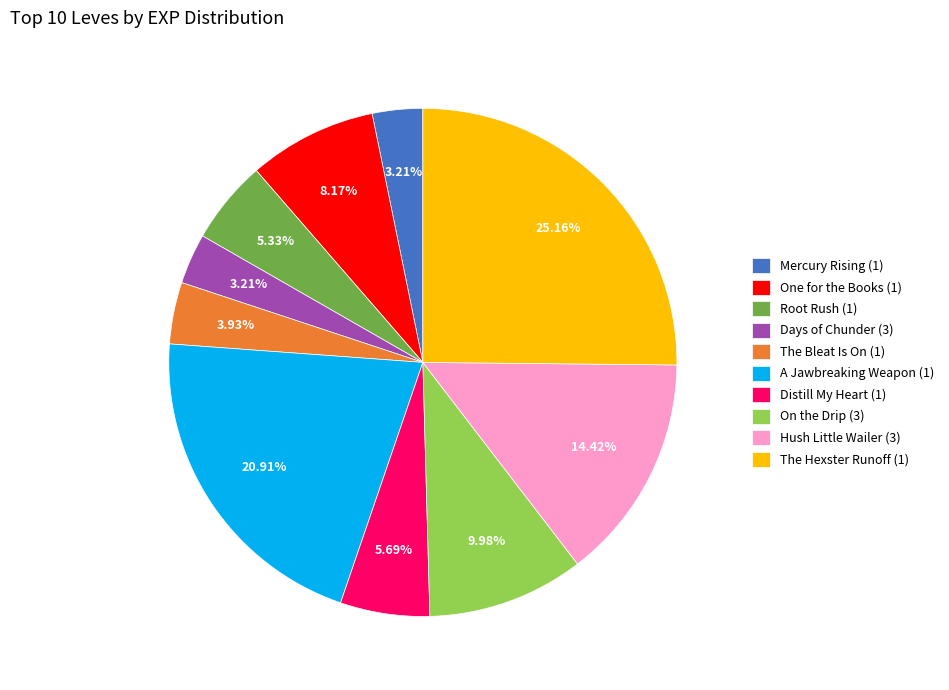

Does The Hexster Runoff (1) account for over 50% of the chart?

No